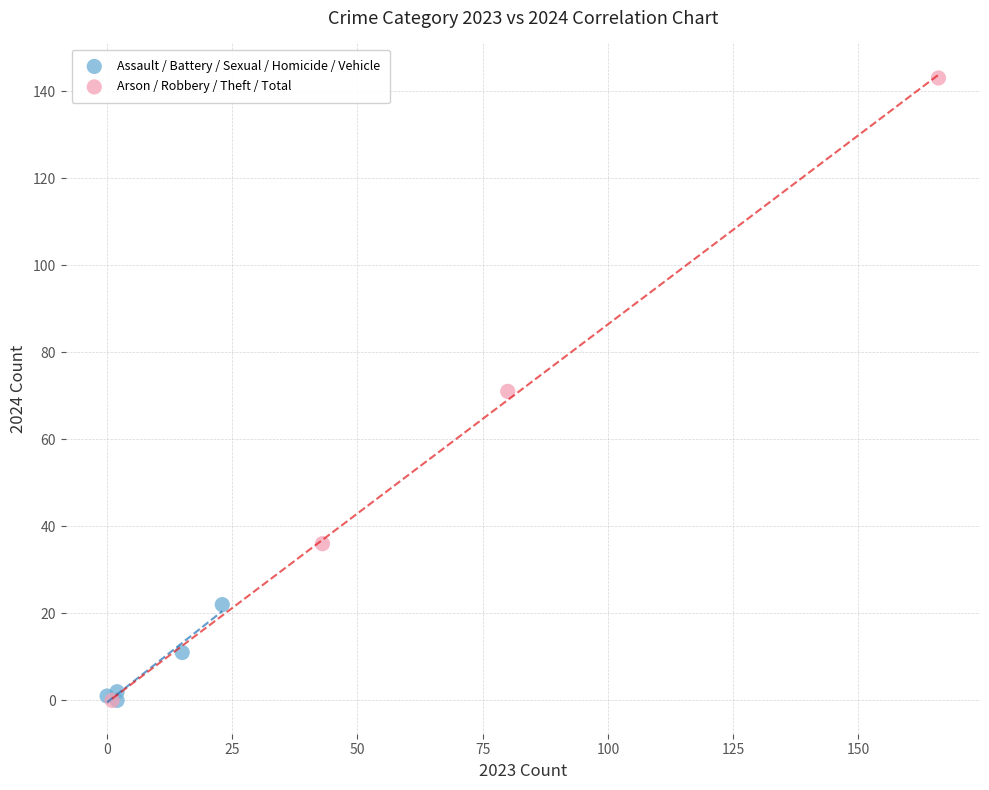

Which series reaches the maximum Y coordinate?

Arson / Robbery / Theft / Total